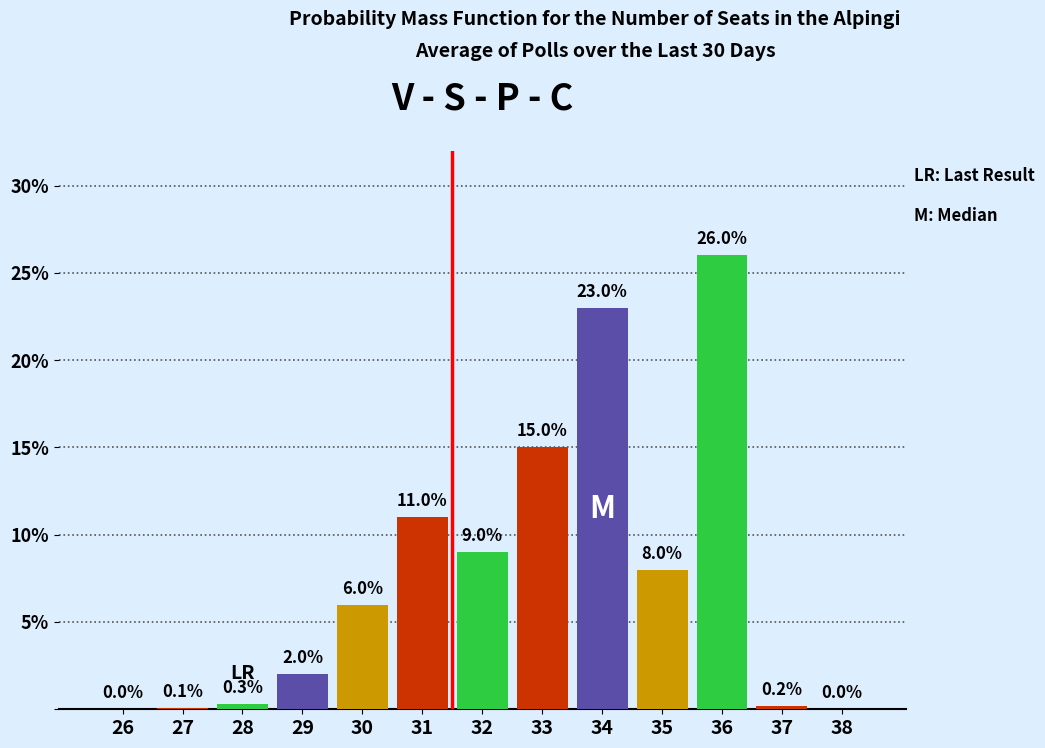

Reading left to right, transcribe all the data shown in this chart.

26=0.0	27=0.1	28=0.3	29=2.0	30=6.0	31=11.0	32=9.0	33=15.0	34=23.0	35=8.0	36=26.0	37=0.2	38=0.0